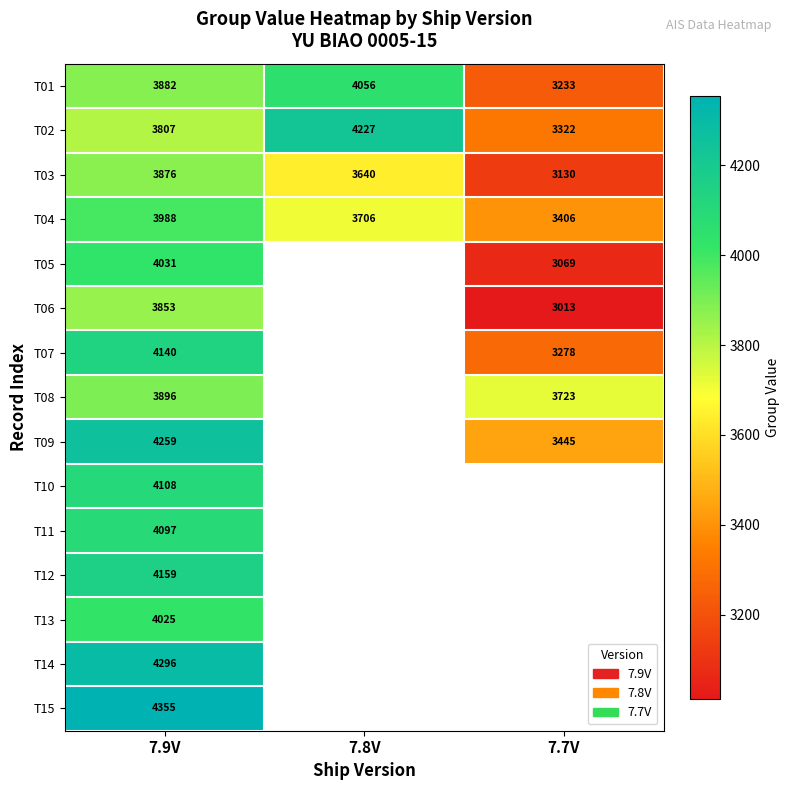

Which label corresponds to the smallest value in the chart?

7.7V